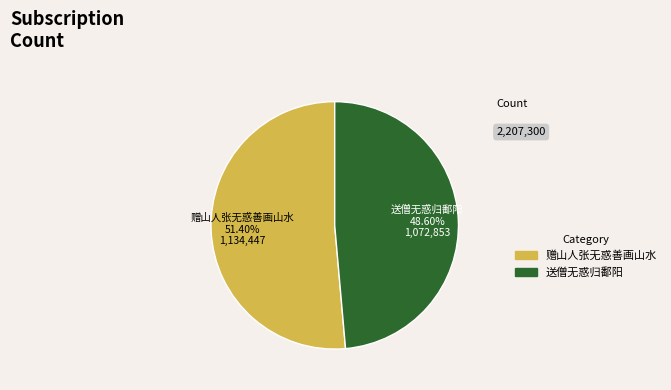

Between 送僧无惑归鄱阳 and 赠山人张无惑善画山水, which is larger?

赠山人张无惑善画山水